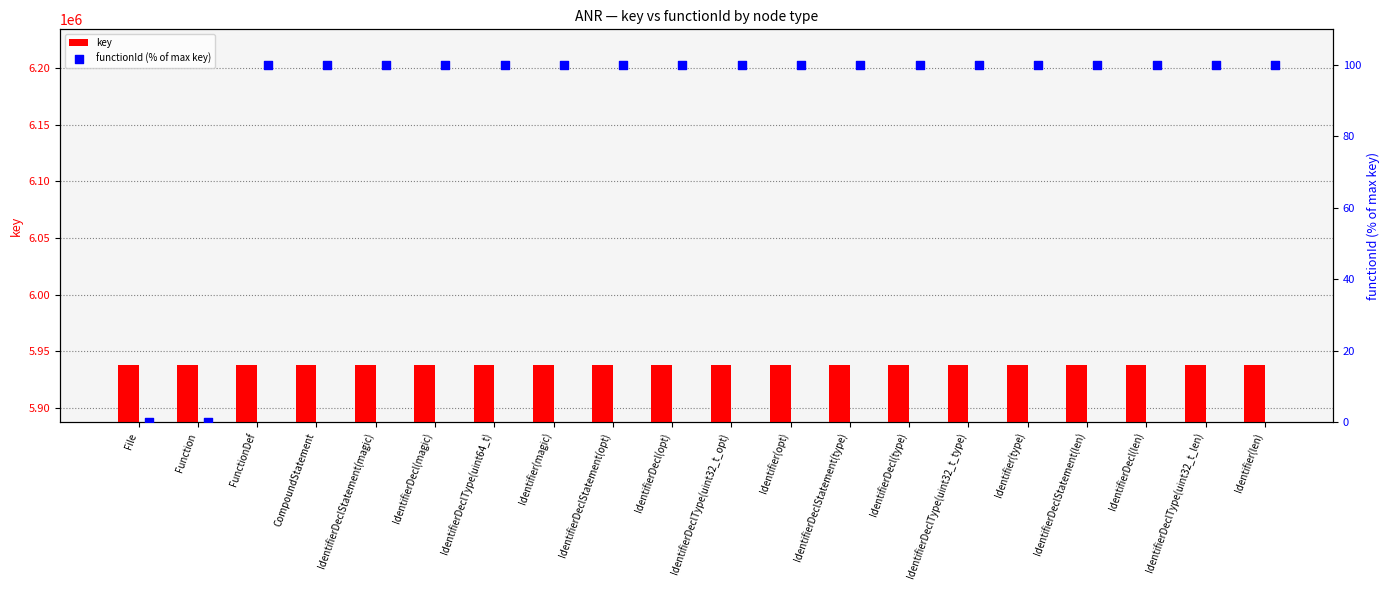

What are all the series names shown in the legend?

key, functionId (% of max key)